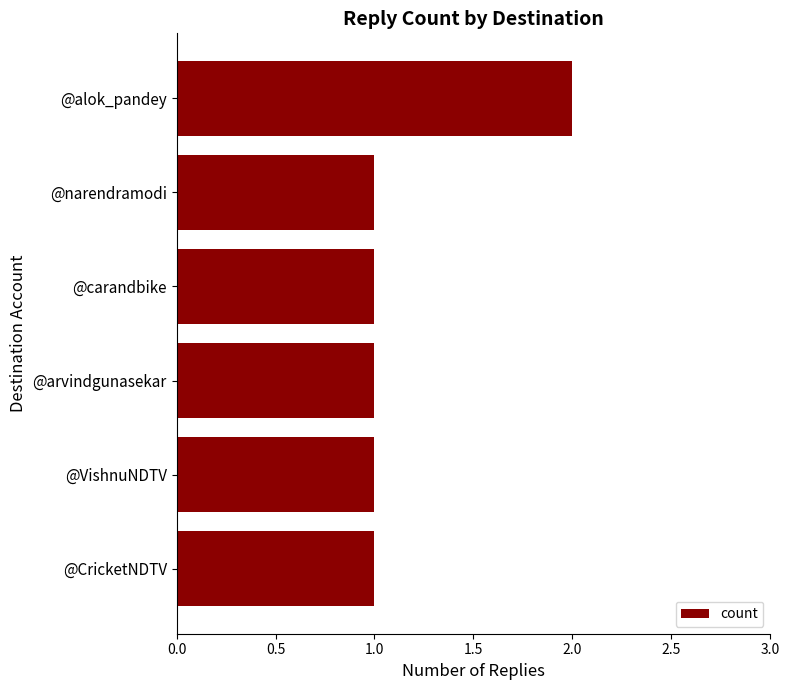

The chart shows a value of 1 at @narendramodi. True or false?

True